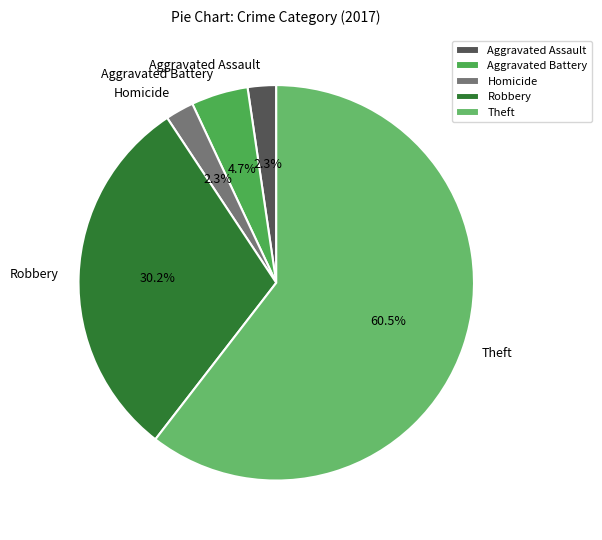

What is the majority slice?

Theft